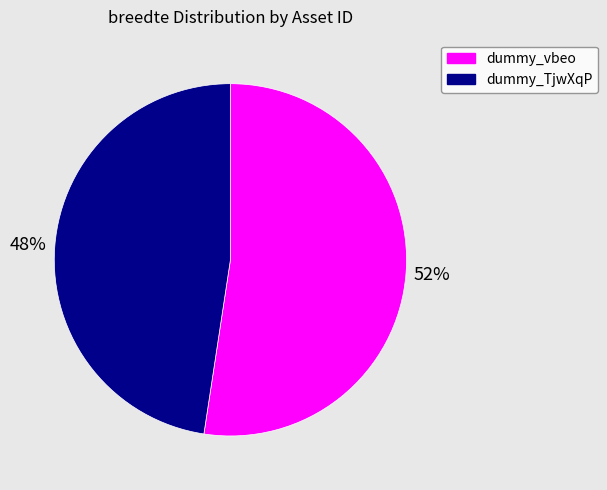

True or false: dummy_vbeo accounts for 43% of the total.

False